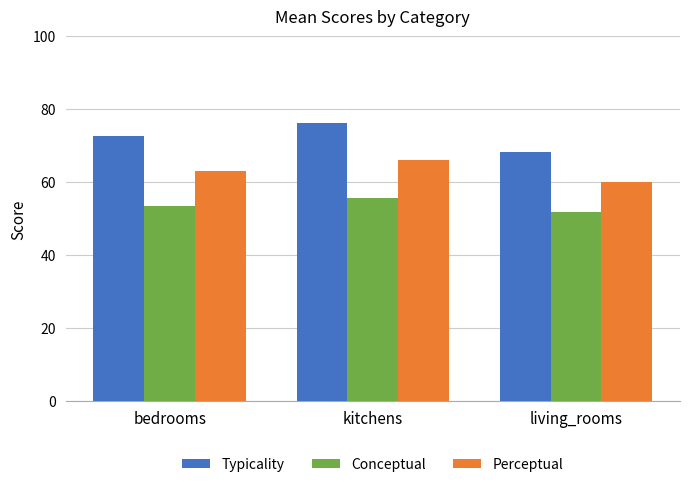

Read the Conceptual value at kitchens.

55.6